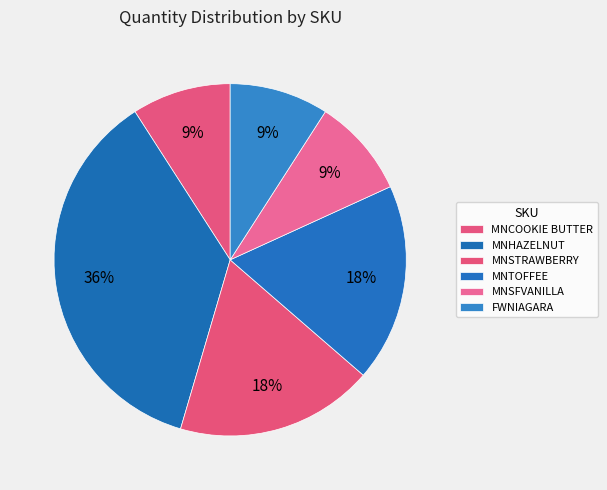

What percentage is the MNSFVANILLA slice, to the nearest percent?

9%